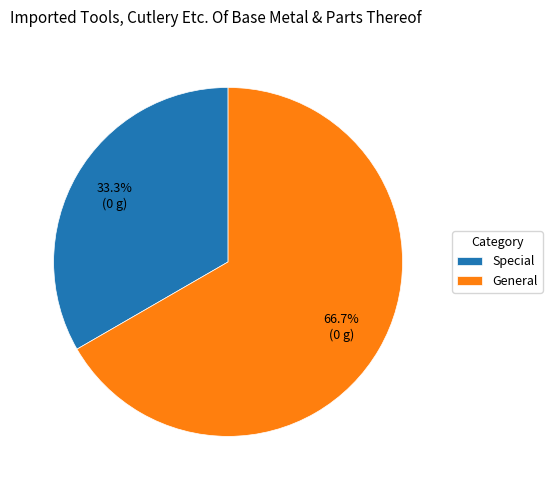

Rank the categories by value from lowest to highest.

Special, General